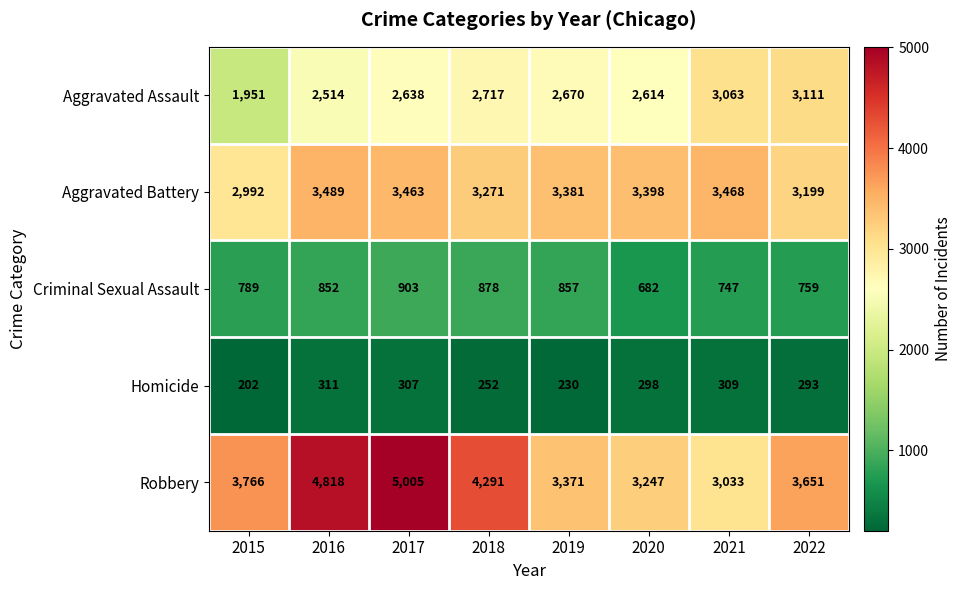

True or false: Aggravated Assault has a value of 2693 at 2015.

False